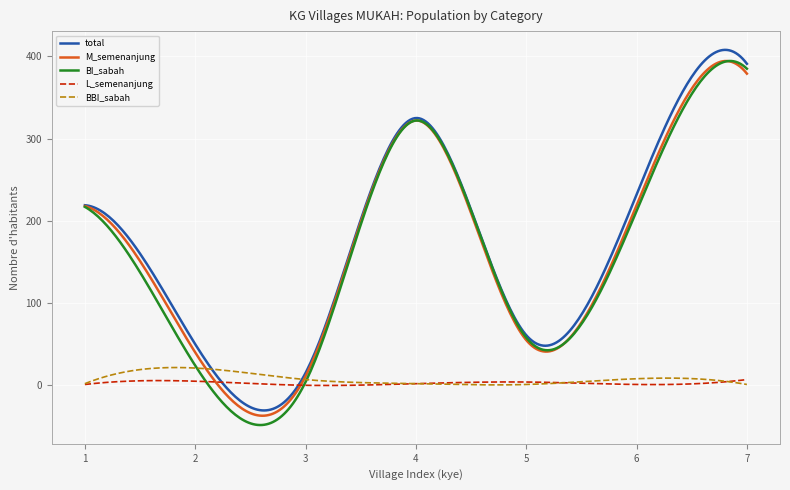

Which series has the widest spread of values?

BI_sabah